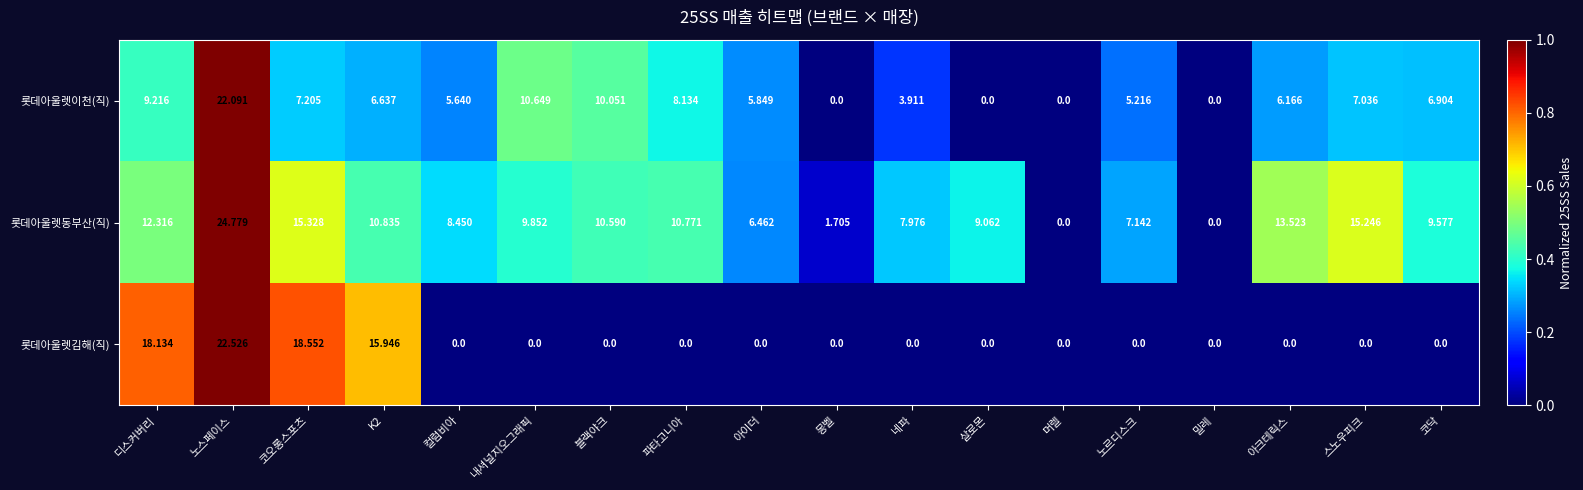

Which category has the highest value in the 롯데아울렛동부산(직) series?

노스페이스